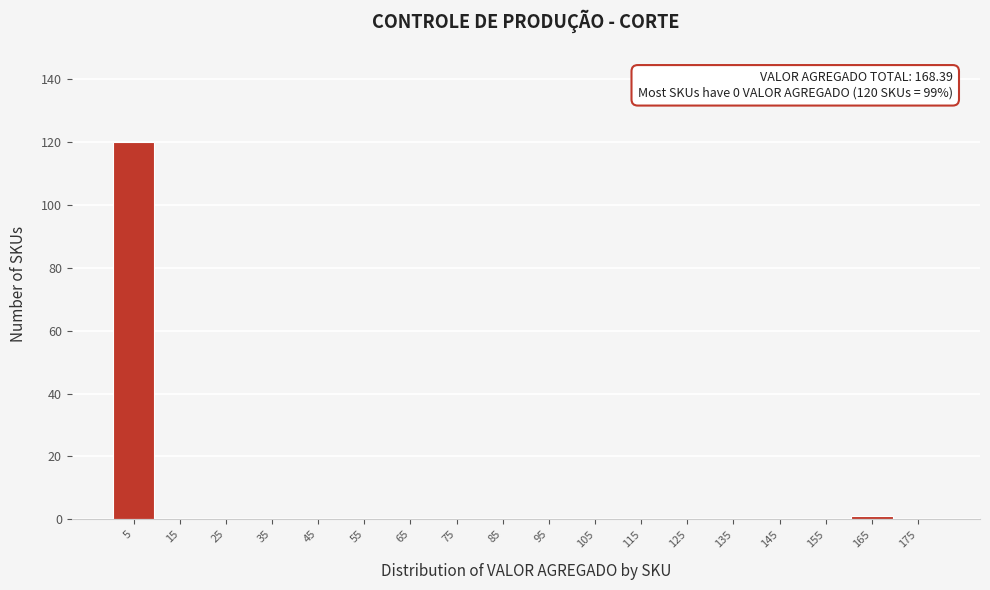

Which range on the x-axis has the tallest bar?

0 to 10